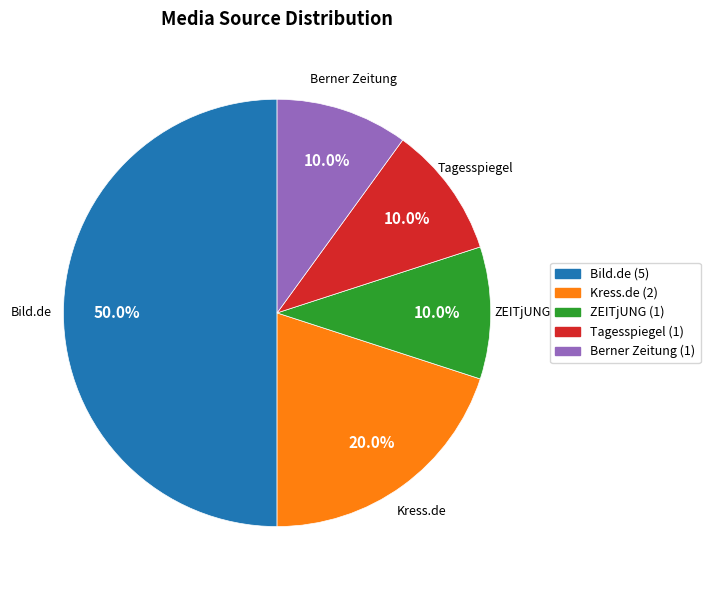

Is it true that ZEITjUNG is 1% of the pie?

False